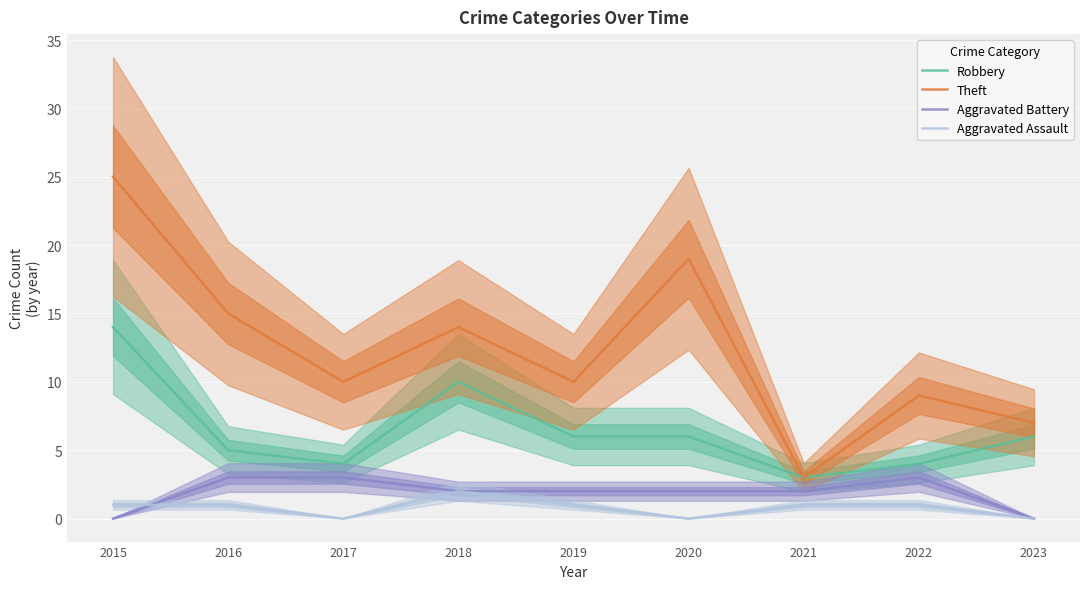

How many positive values does the Aggravated Battery series have?

7